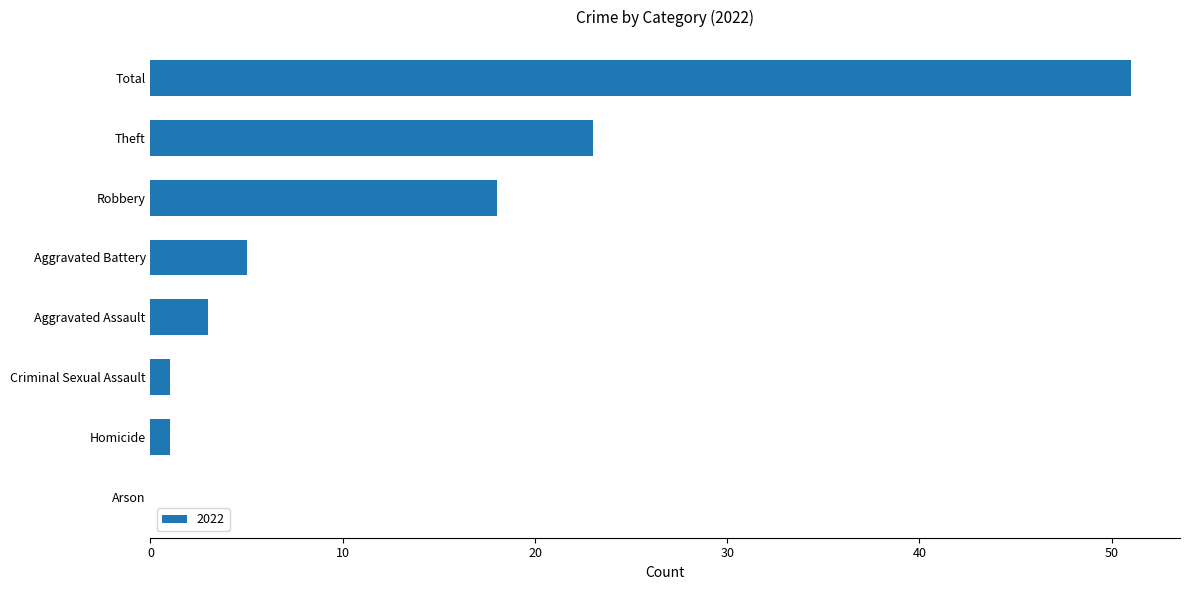

Are the bars grouped side by side (vs. stacked)?

No